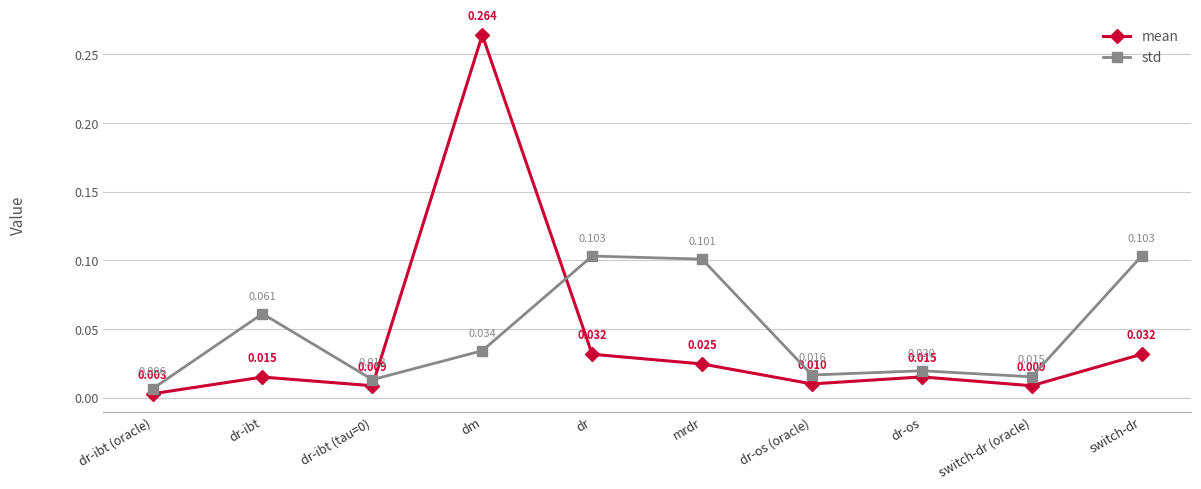

How many lines are shown in the chart?

2